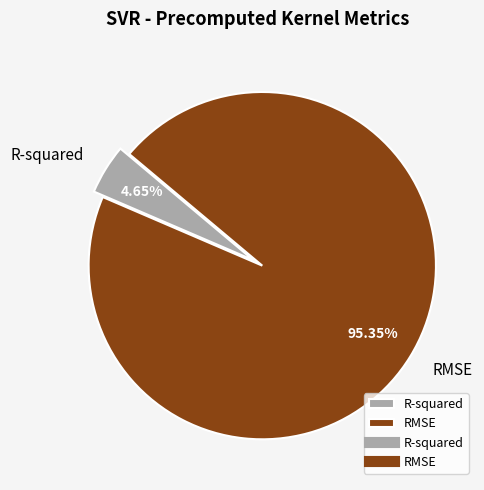

To the nearest percent, what portion does RMSE represent?

95%